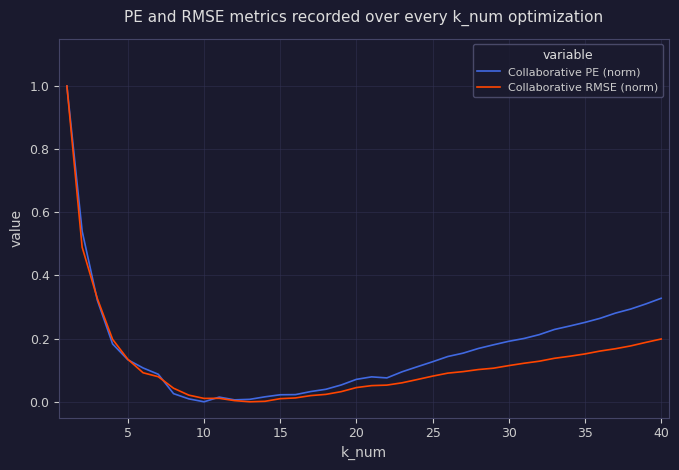

What are all the series names shown in the legend?

Collaborative PE (norm), Collaborative RMSE (norm)